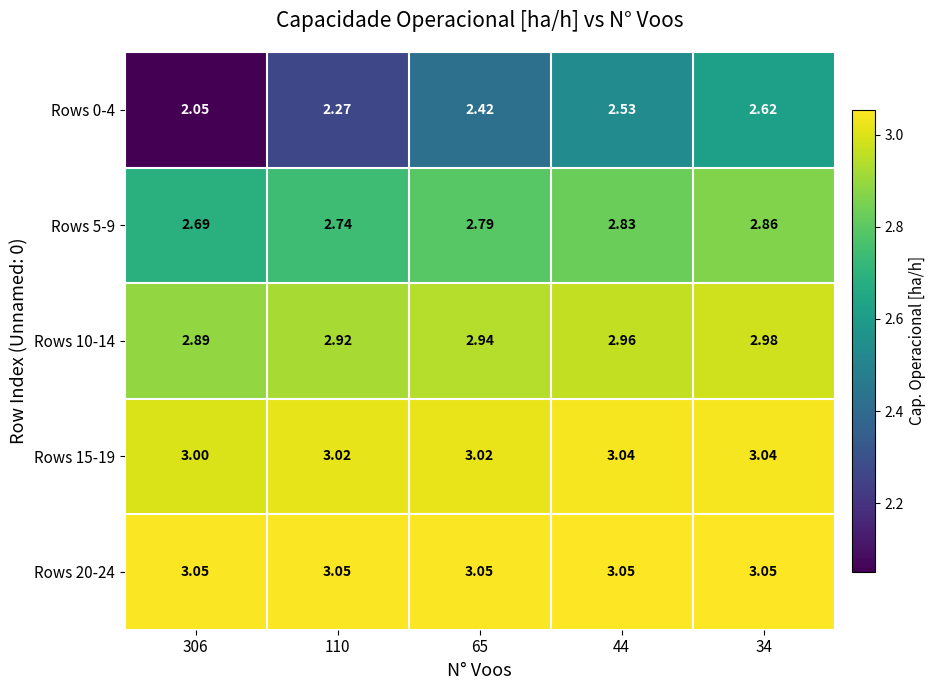

Rank the series by their maximum value, from lowest to highest.

Rows 0-4, Rows 5-9, Rows 10-14, Rows 15-19, Rows 20-24